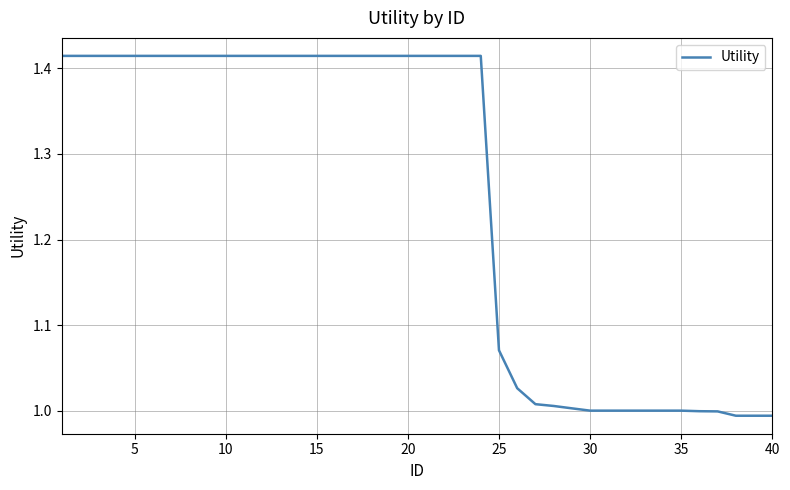

What is the difference between the maximum and minimum values?

0.4